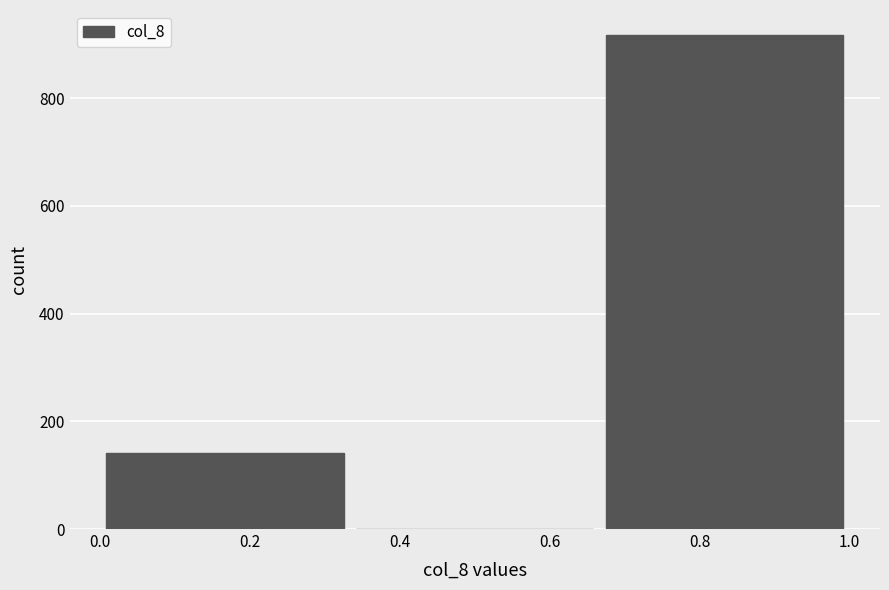

Reading left to right, transcribe this chart: for each bar, give the range it covers on the x-axis and its height. Neither the bar edges nor the heights are printed on the chart, so give them approximately, as read against the axes.

0.00 to 0.34: 140
0.34 to 0.66: 0
0.66 to 1.00: 920